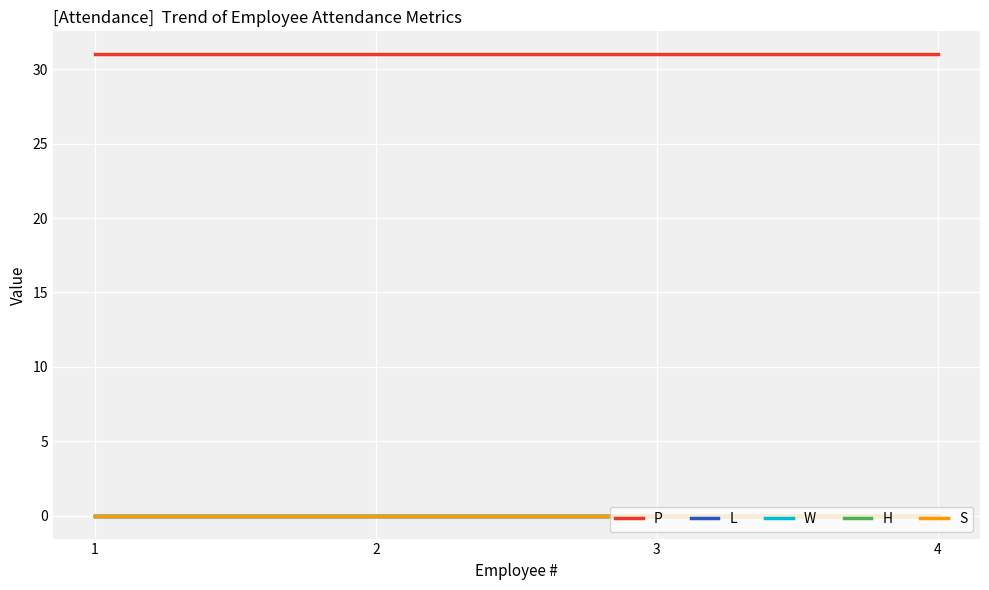

Does the chart have visible grid lines?

Yes